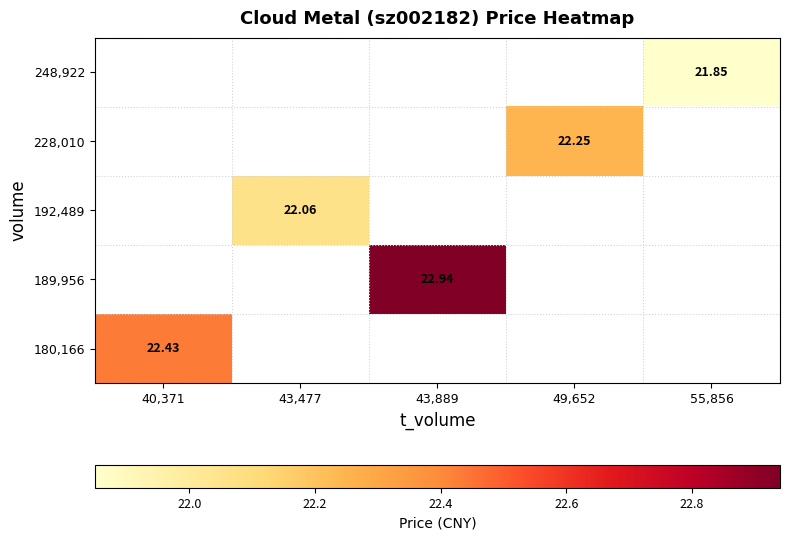

At how many categories does at least one series exceed 21?

5